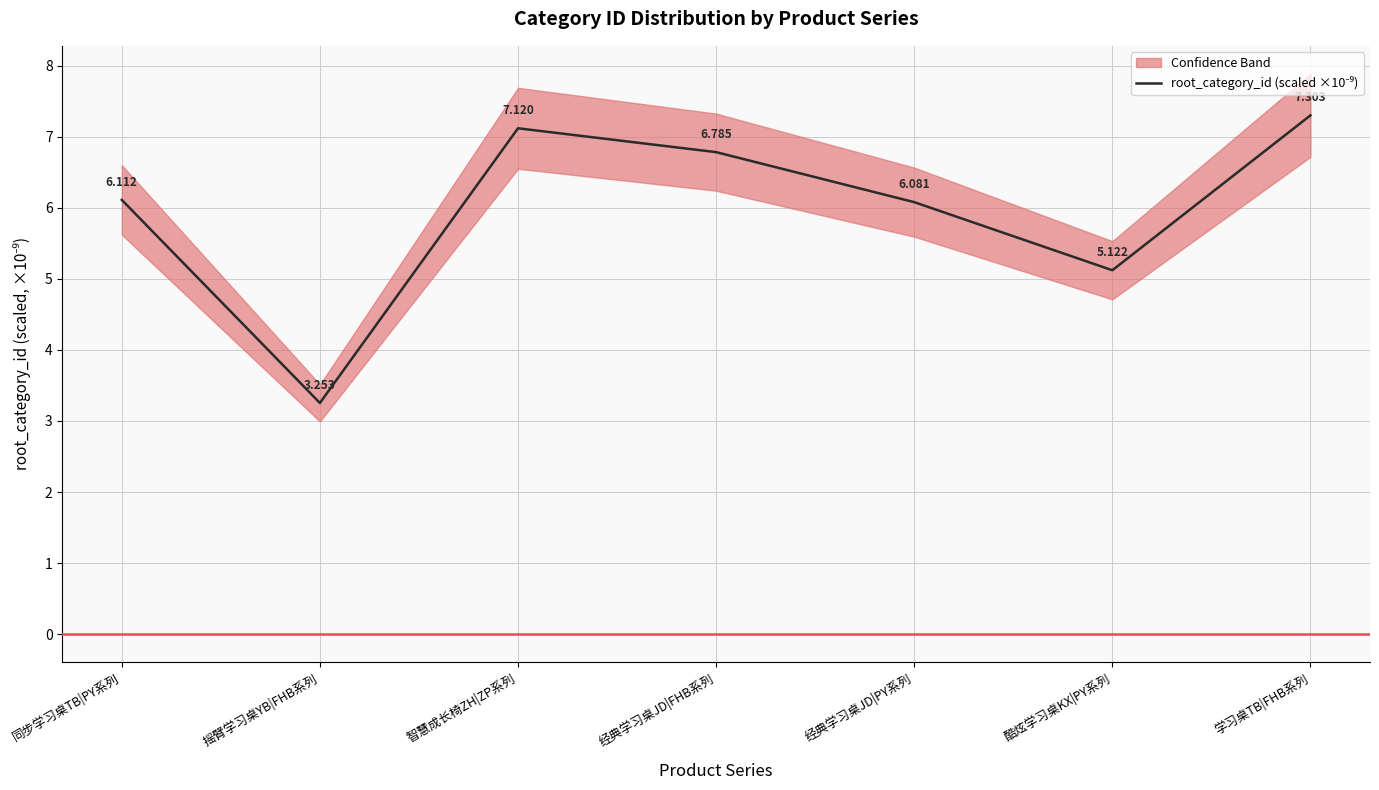

Where does the data first go above 6?

同步学习桌TB|PY系列